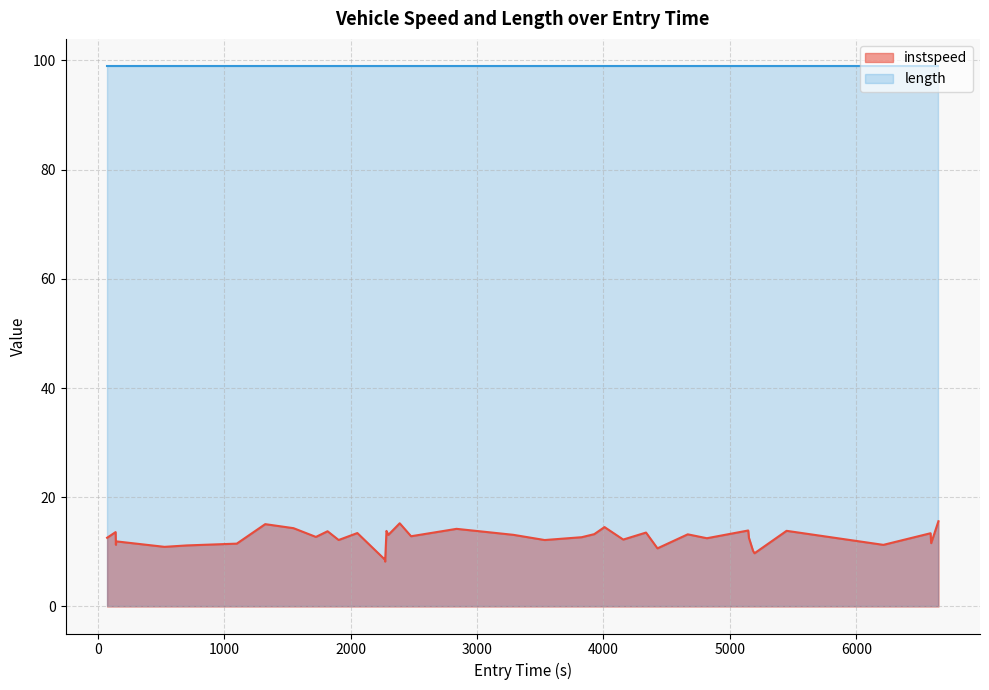

Which series has the largest range (max minus min)?

instspeed